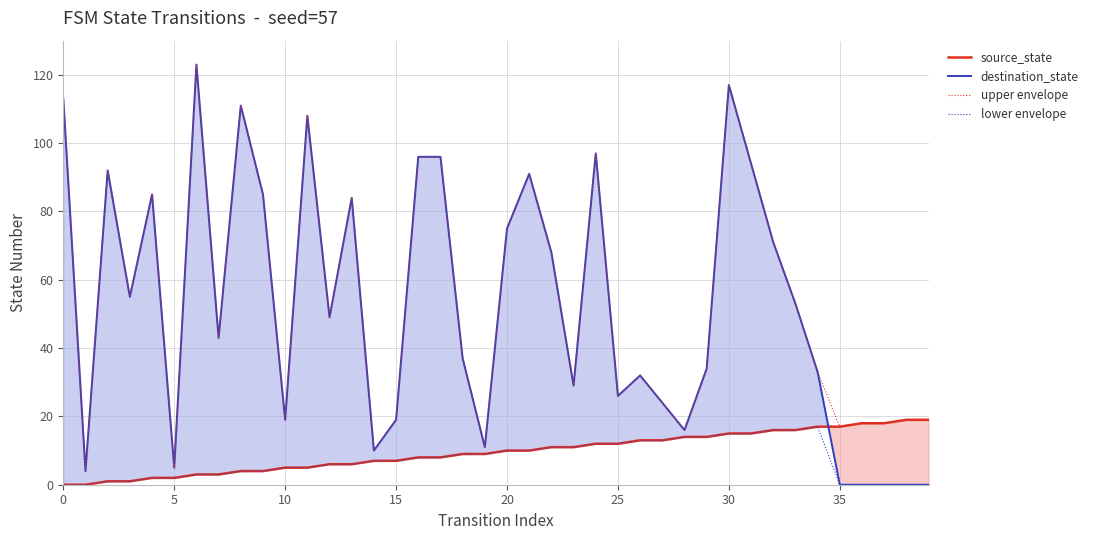

The upper envelope series shows 84 at 13. True or false?

True